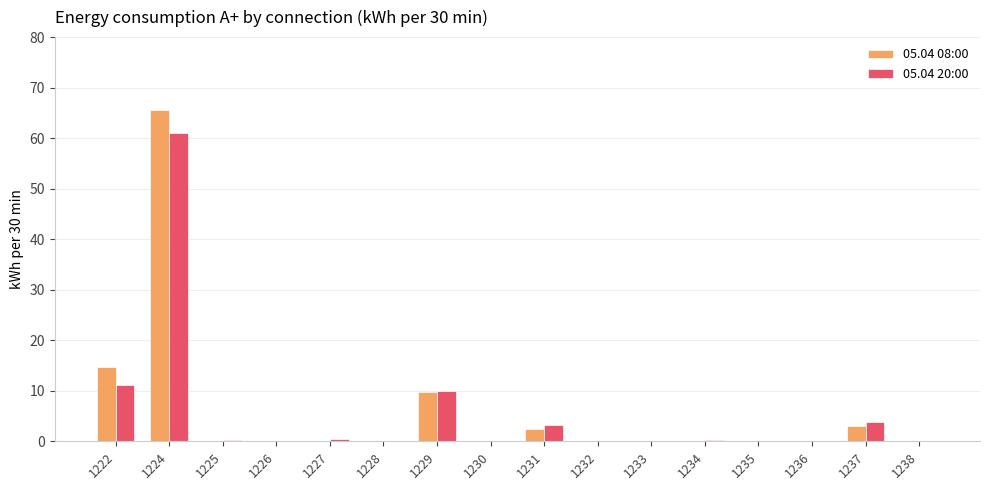

What is the difference between the 05.04 20:00 values at 1230 and 1234?

0.2